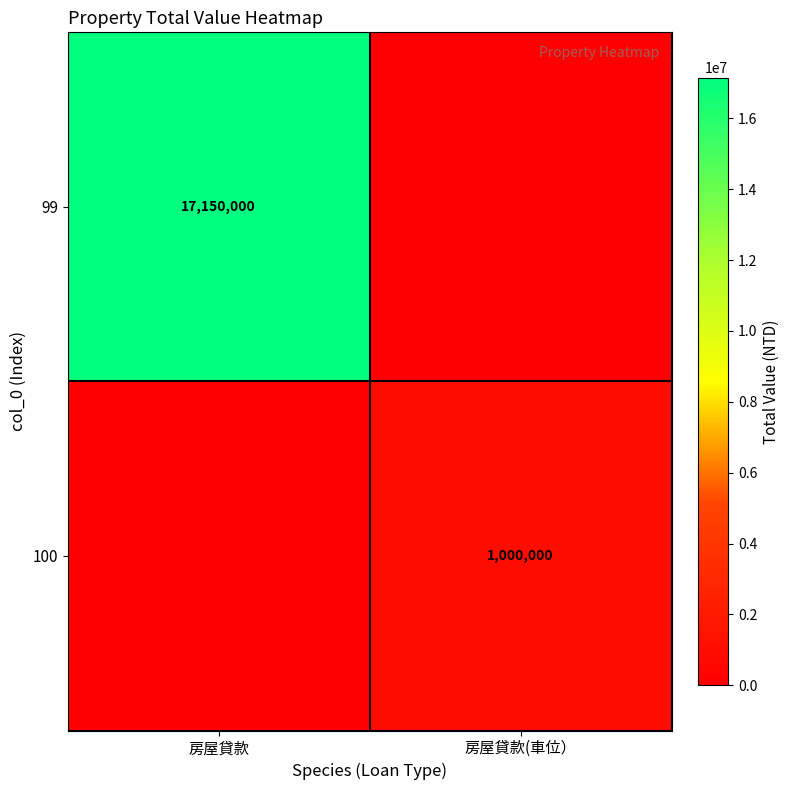

At which category is the sum across all series the highest?

房屋貸款